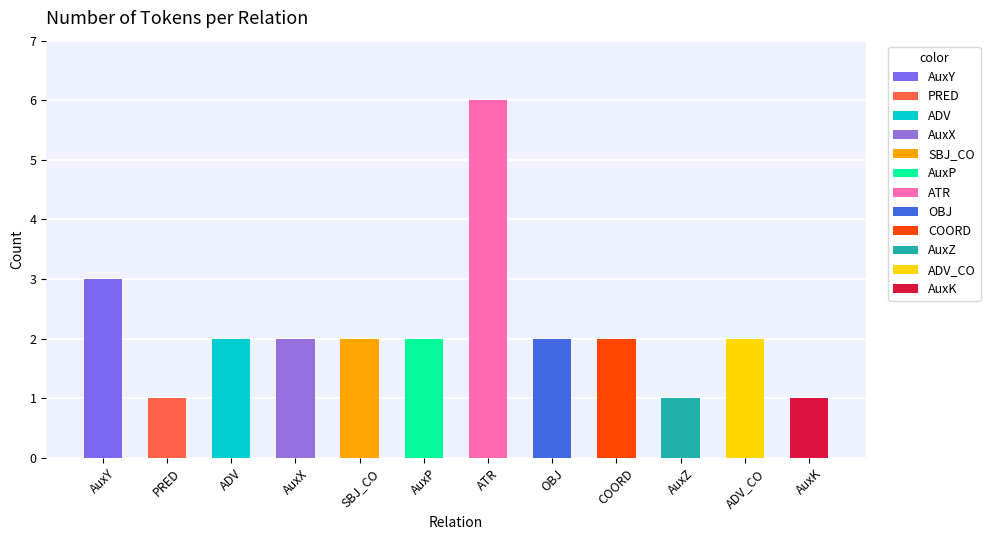

How many bars are there in total?

12